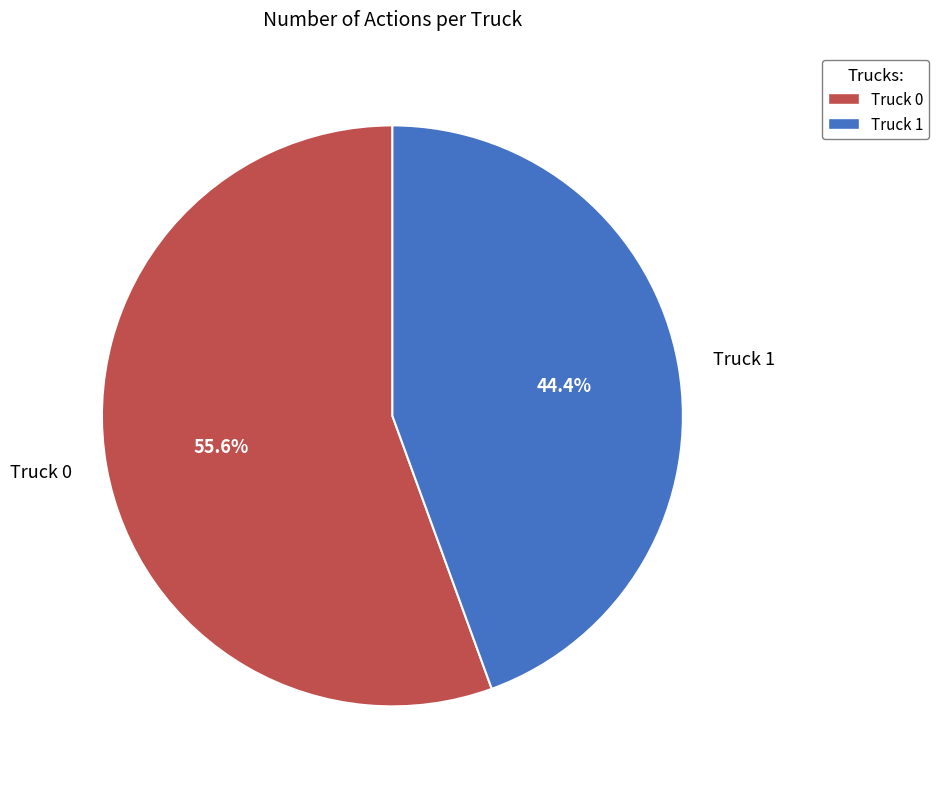

What percentage is the Truck 1 slice, to the nearest percent?

44%